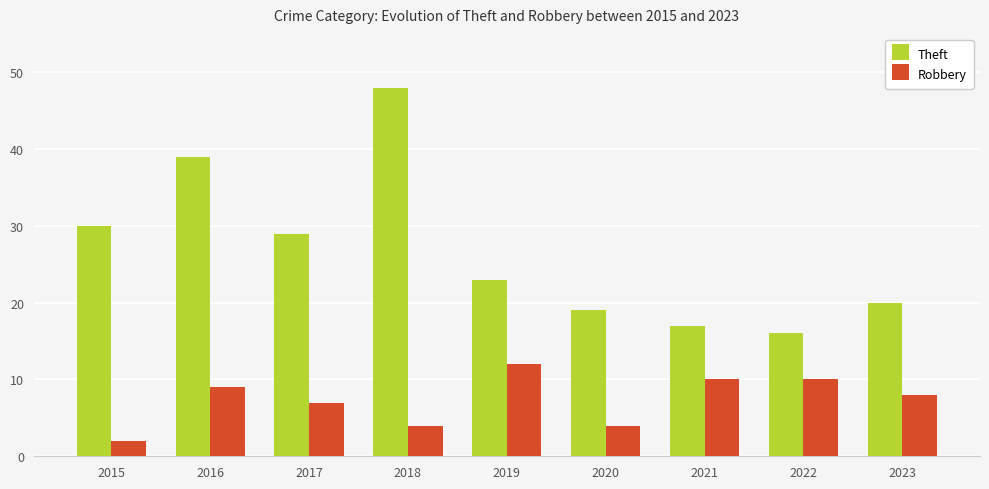

Which series changed the most between 2016 and 2019?

Theft